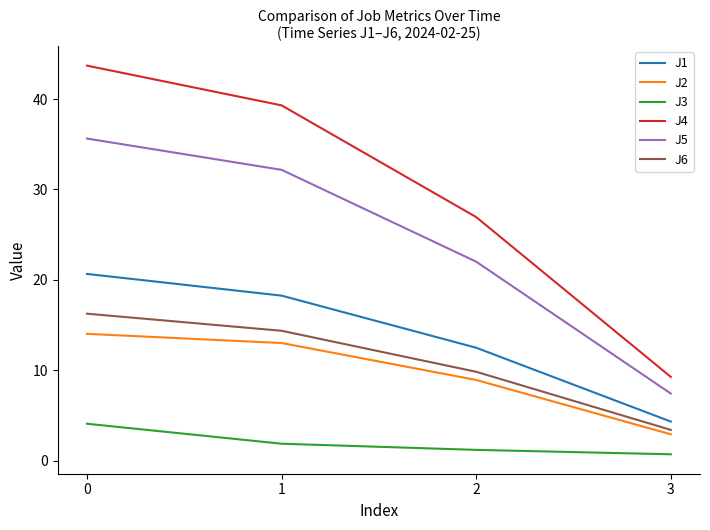

Reading right to left, extract all data points from this chart.

J1: 4.3	12.5	18.3	20.7
J2: 2.9	8.9	13.0	14.0
J3: 0.7	1.2	1.9	4.1
J4: 9.3	26.9	39.3	43.7
J5: 7.4	22.0	32.2	35.6
J6: 3.4	9.8	14.4	16.3